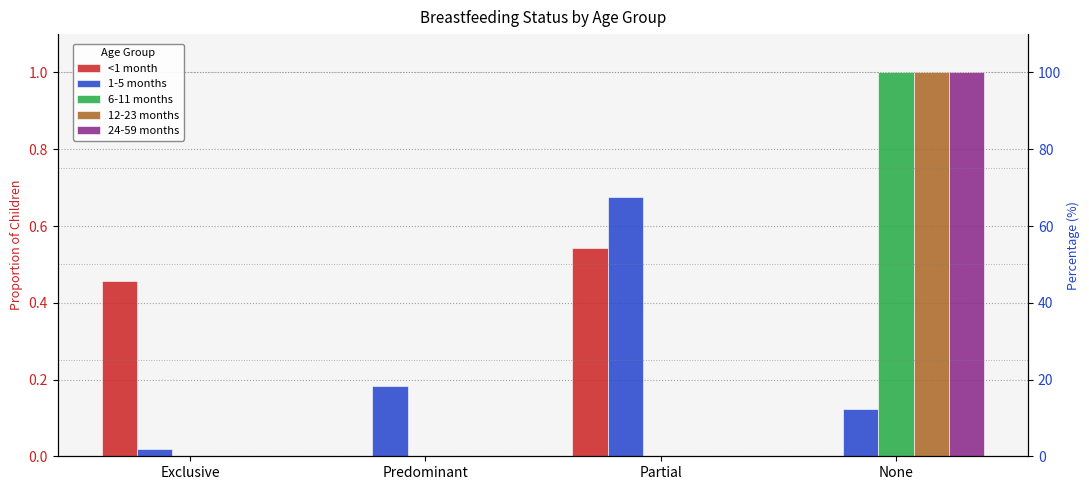

At which category does the chart reach its minimum across all series?

Predominant